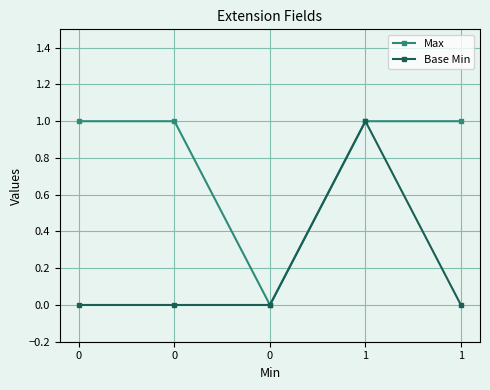

True or false: Max and Base Min intersect in this chart.

False